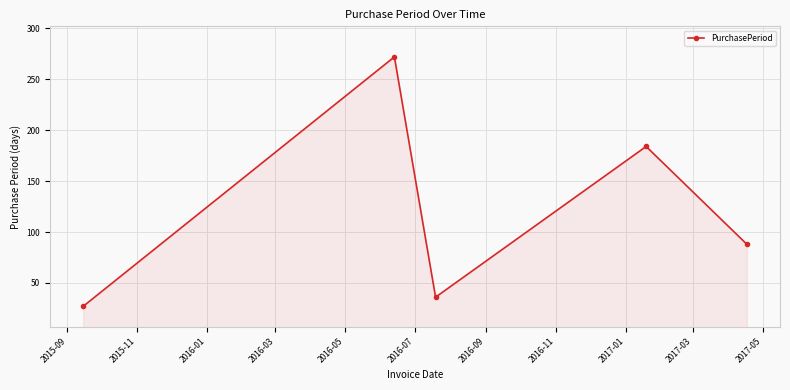

How many points are higher than both their immediate neighbors (excluding endpoints)?

2